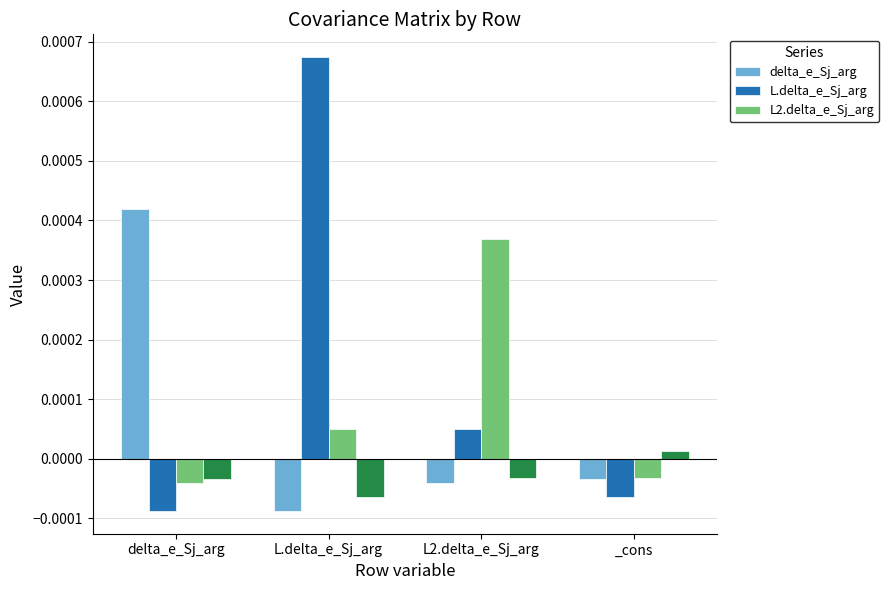

How many negative values does the L2.delta_e_Sj_arg series have?

2